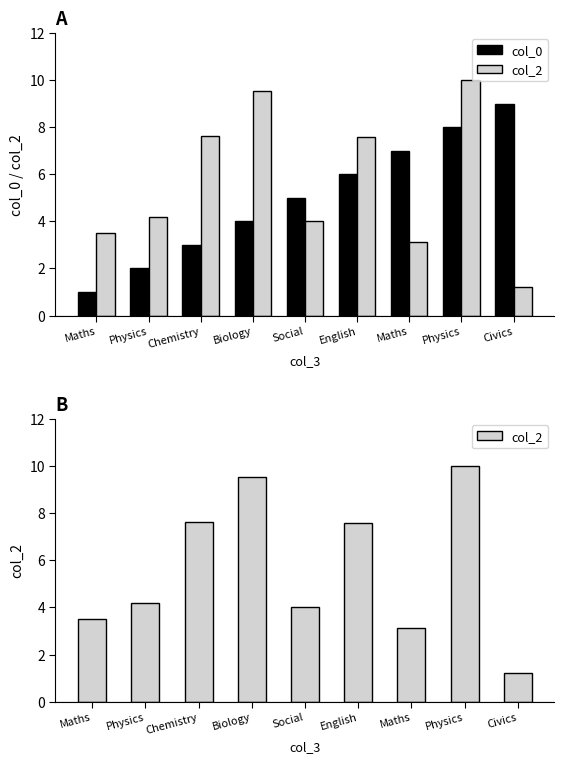

How many bars are there in each group?

2